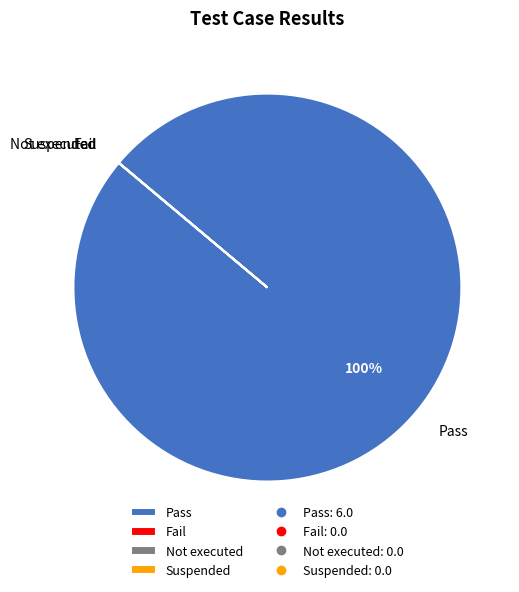

Which category has the biggest portion of the pie?

Pass